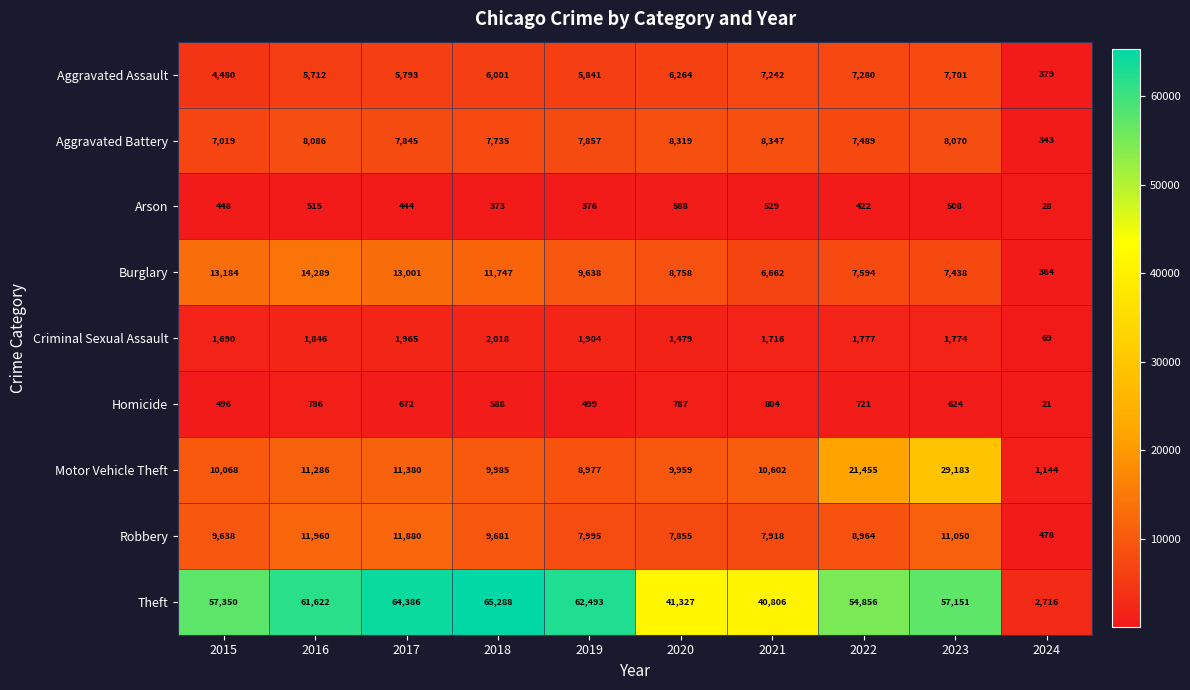

Between 2018 and 2021, which series saw the biggest shift?

Theft